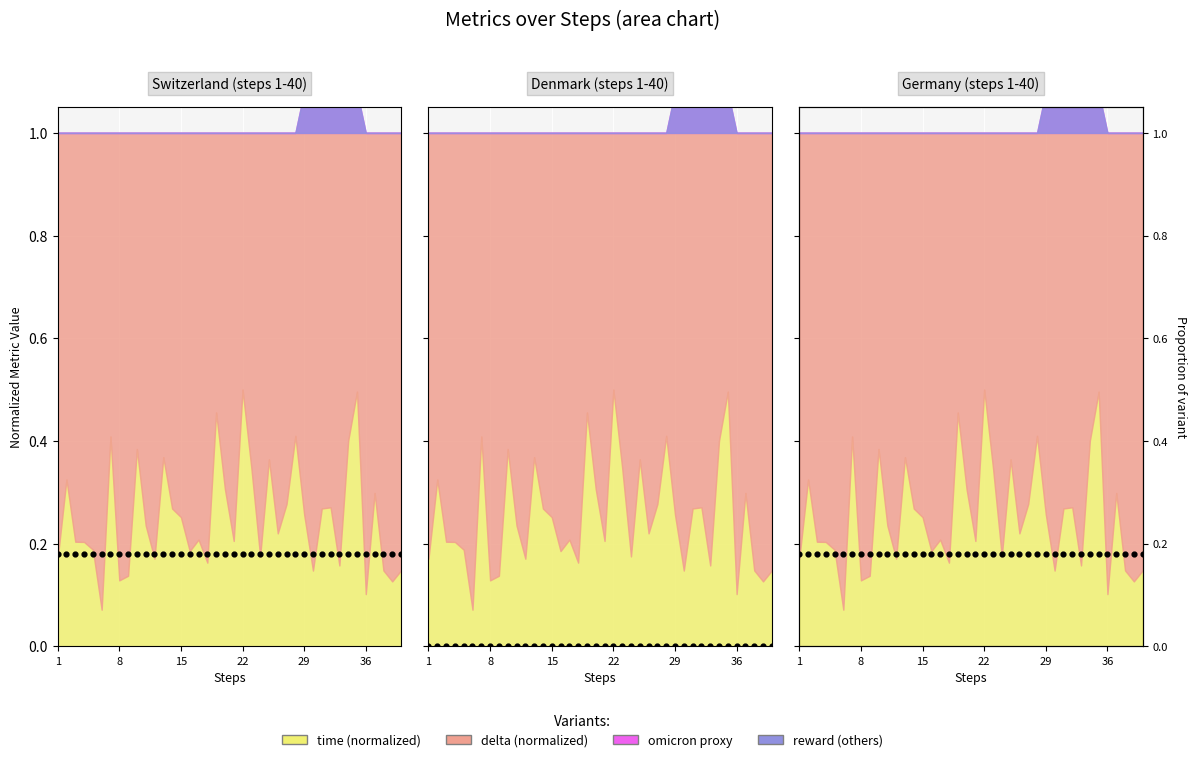

Is the value of reference (0.0) at 10 greater than the value of reference (0.18) at 17?

No